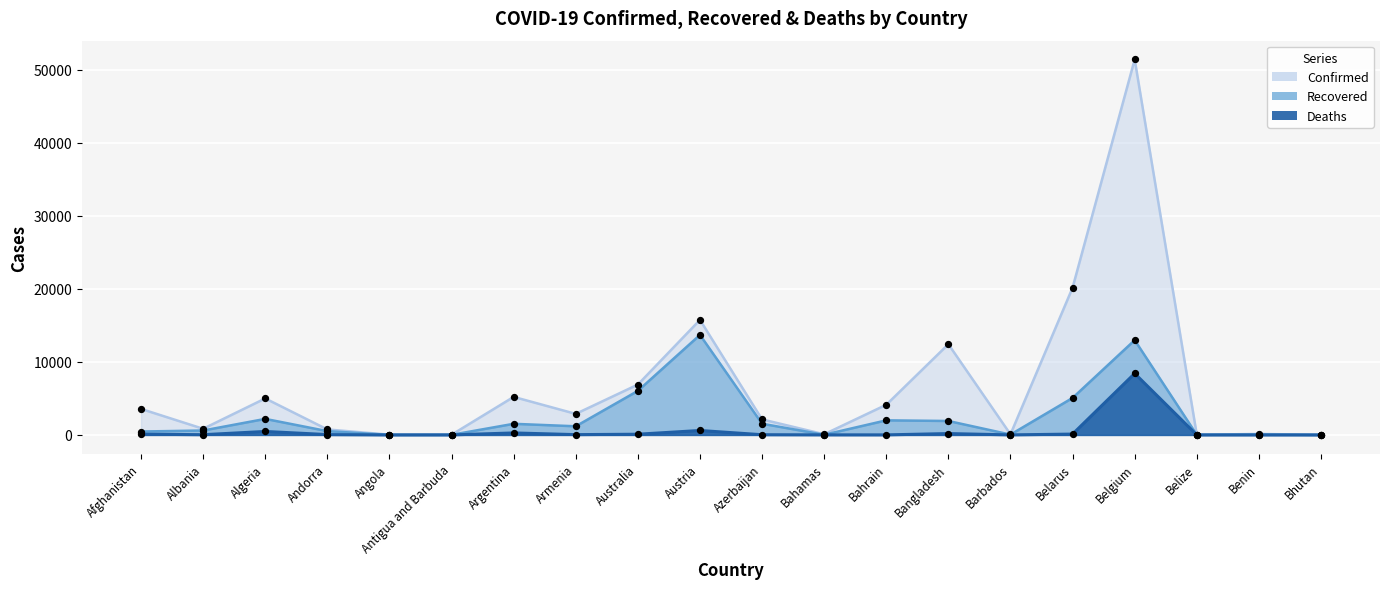

At how many categories does at least one series exceed 23023?

1